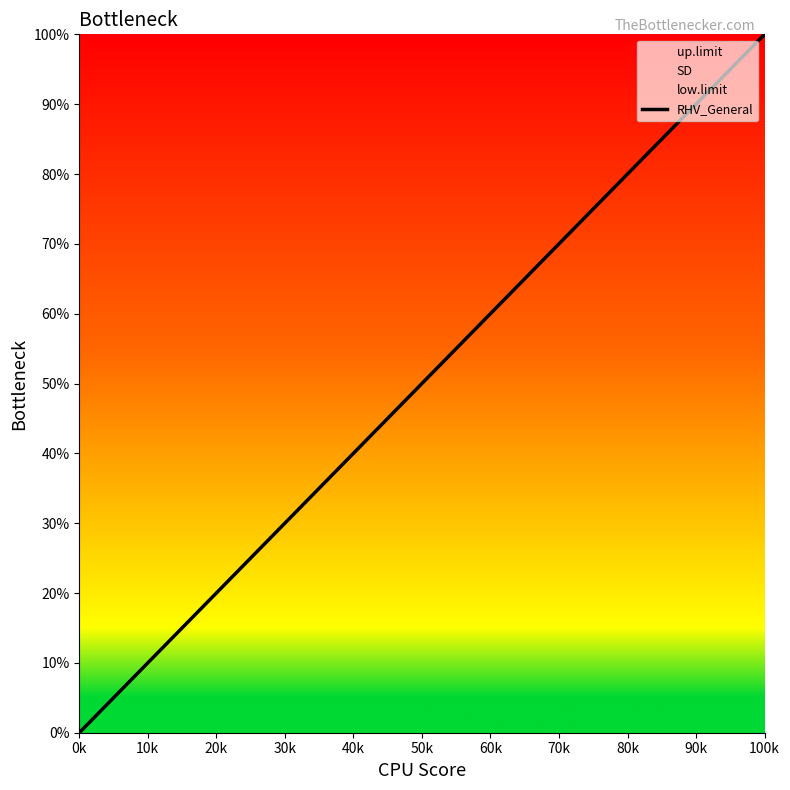

True or false: RHV_General has a value of 83 at 50k.

False